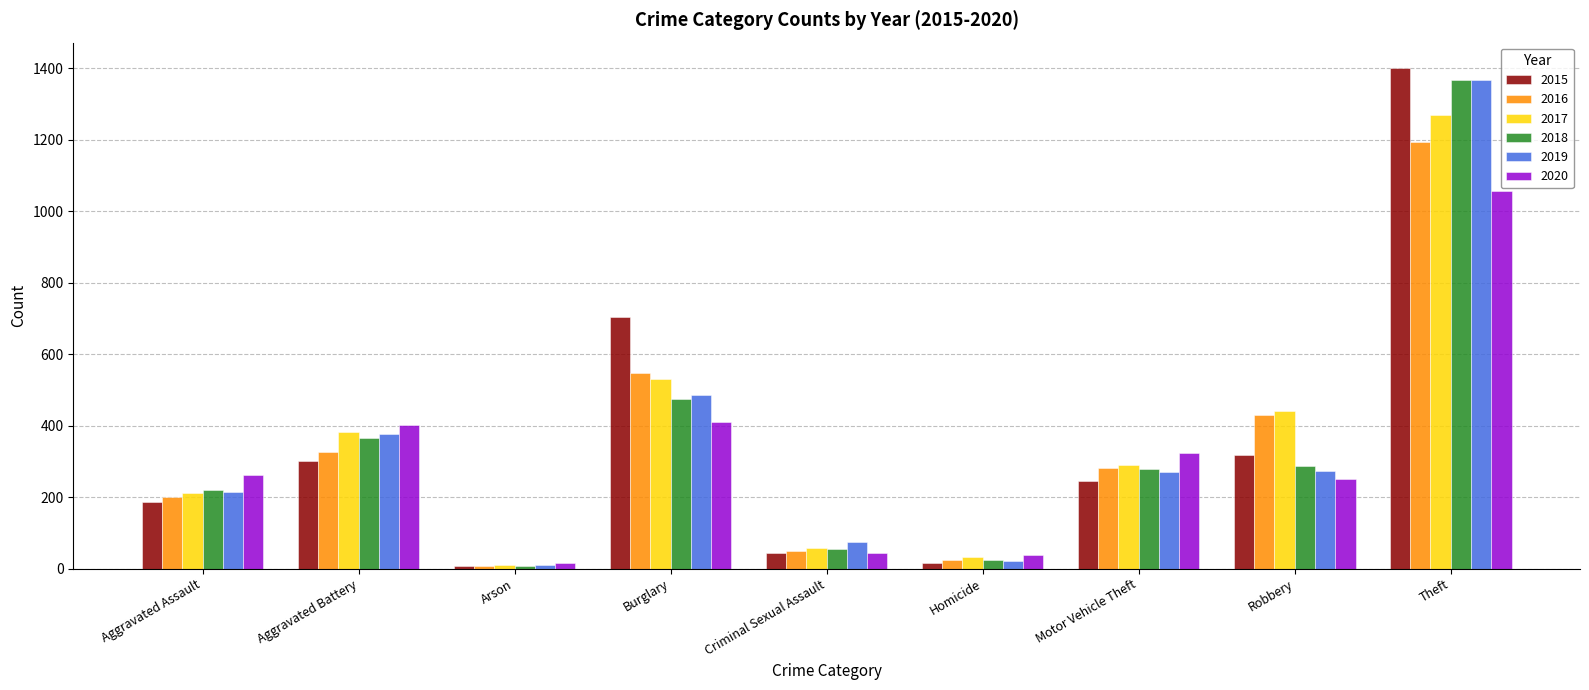

The value of 2020 at Aggravated Battery is 578. True or false?

False